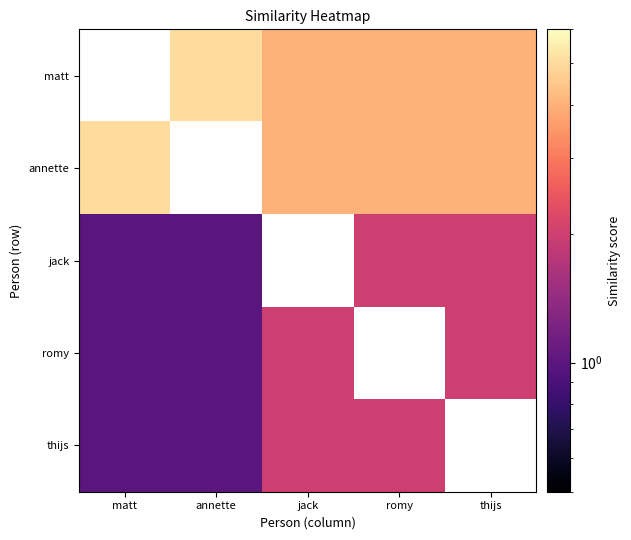

Which has a higher value, annette or romy?

annette